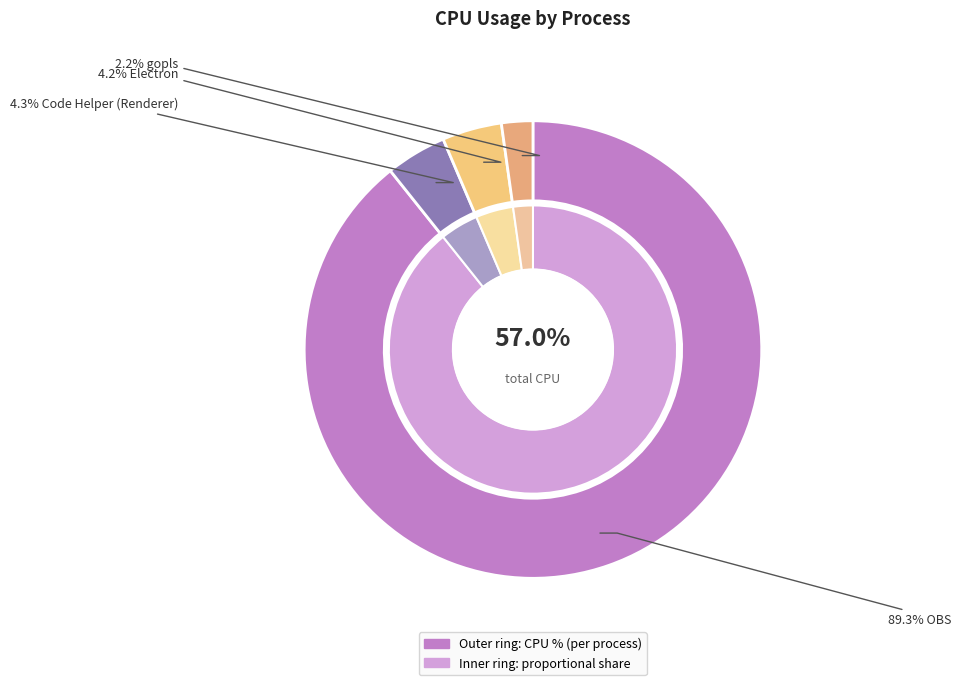

To the nearest percent, what is the difference between the OBS and gopls slice percentages?

87%